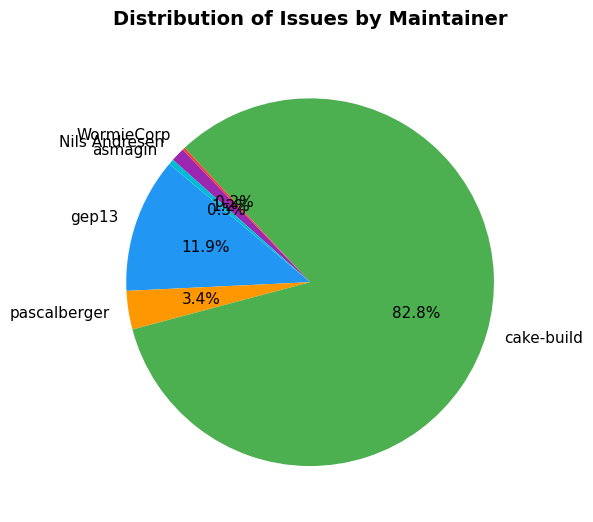

True or false: pascalberger accounts for 3% of the total.

True